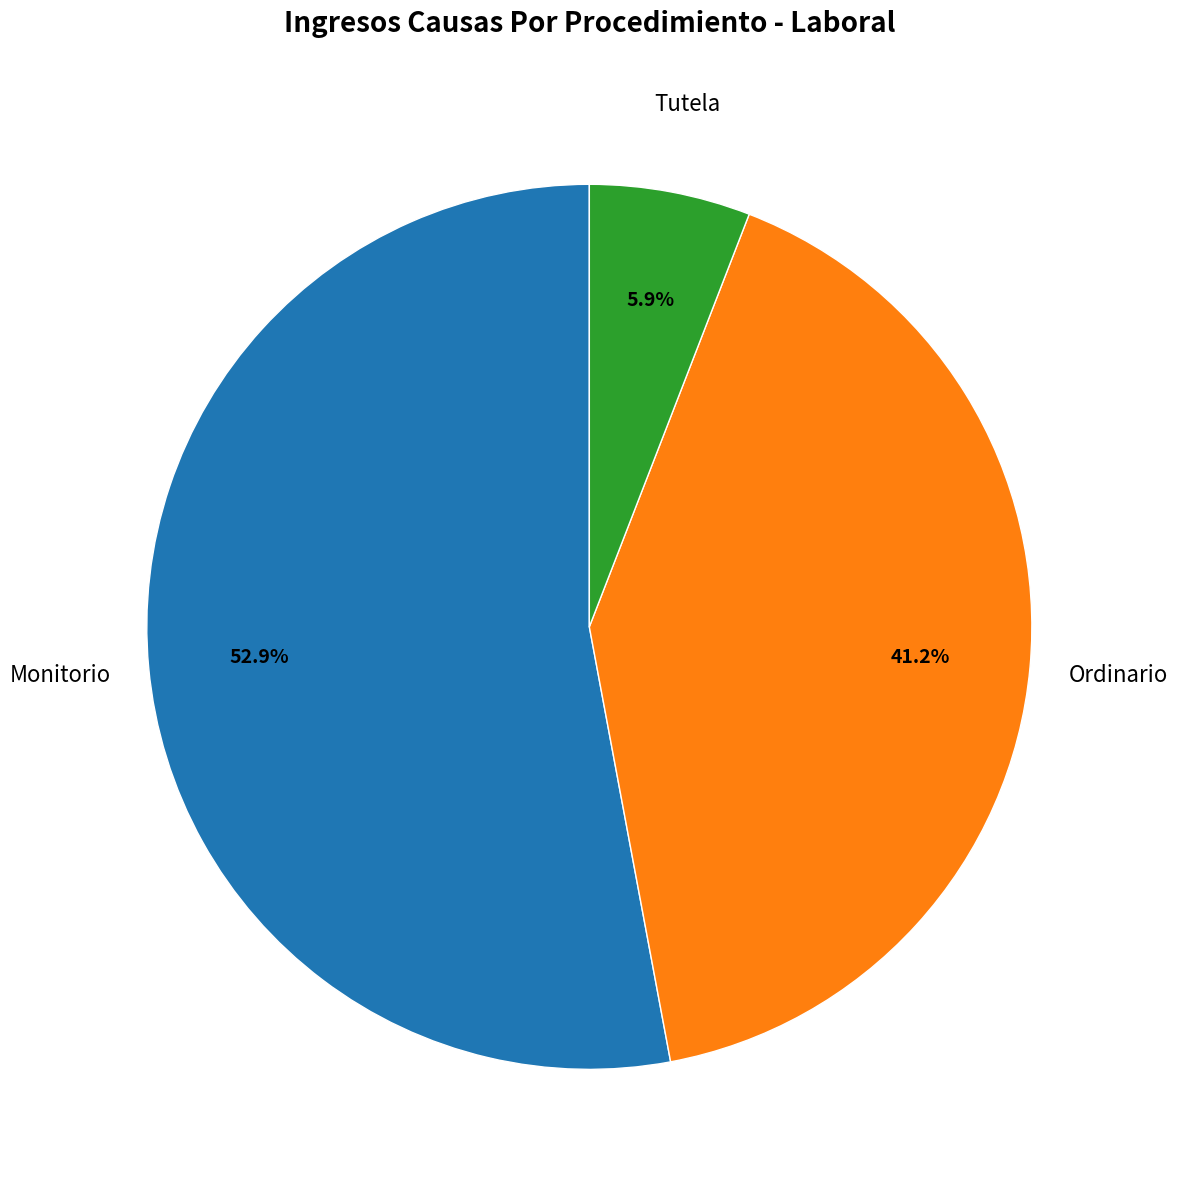

Is there any slice that represents more than half of the pie?

Yes